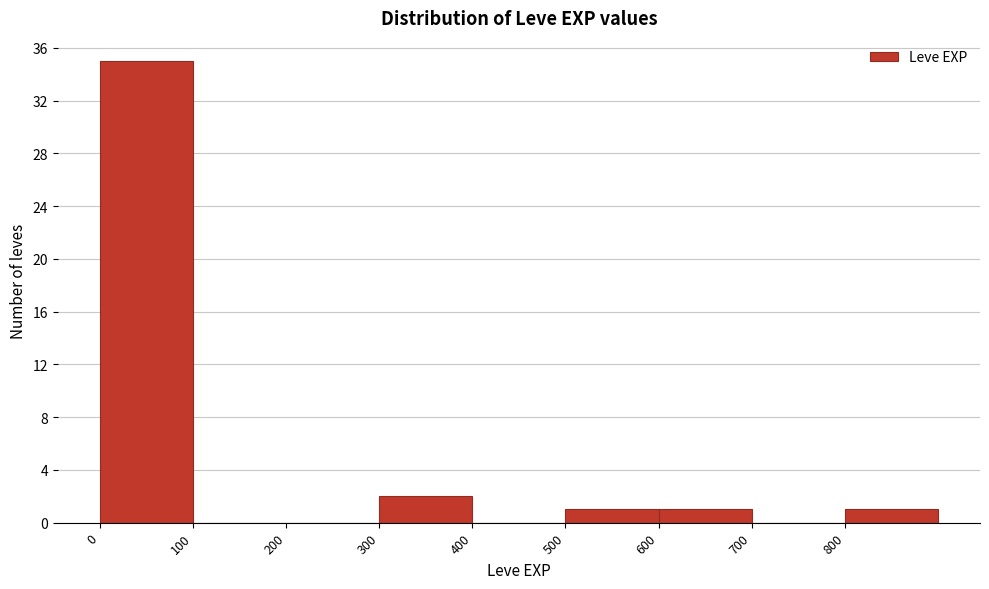

Reading left to right, transcribe this chart: for each bar, give the range it covers on the x-axis and its height. The values are not printed on the chart, so give them approximately, as read against the axis.

0 to 100: 35
100 to 200: 0
200 to 300: 0
300 to 400: 2
400 to 500: 0
500 to 600: 1
600 to 700: 1
700 to 800: 0
800 to 900: 1